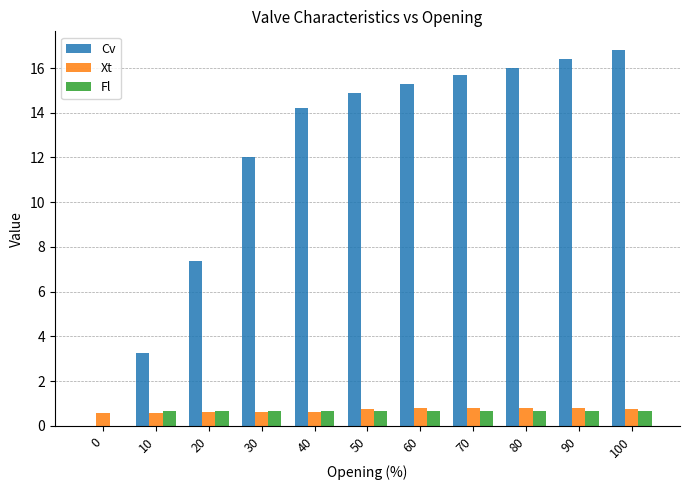

Where does the Cv series first go above 14?

40